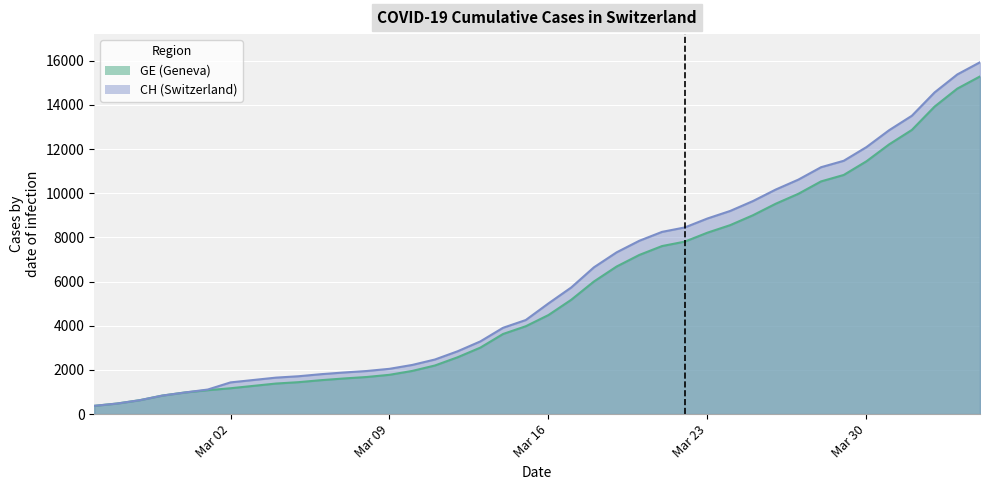

Is it true that CH equals 3908 at 2020-03-14?

True